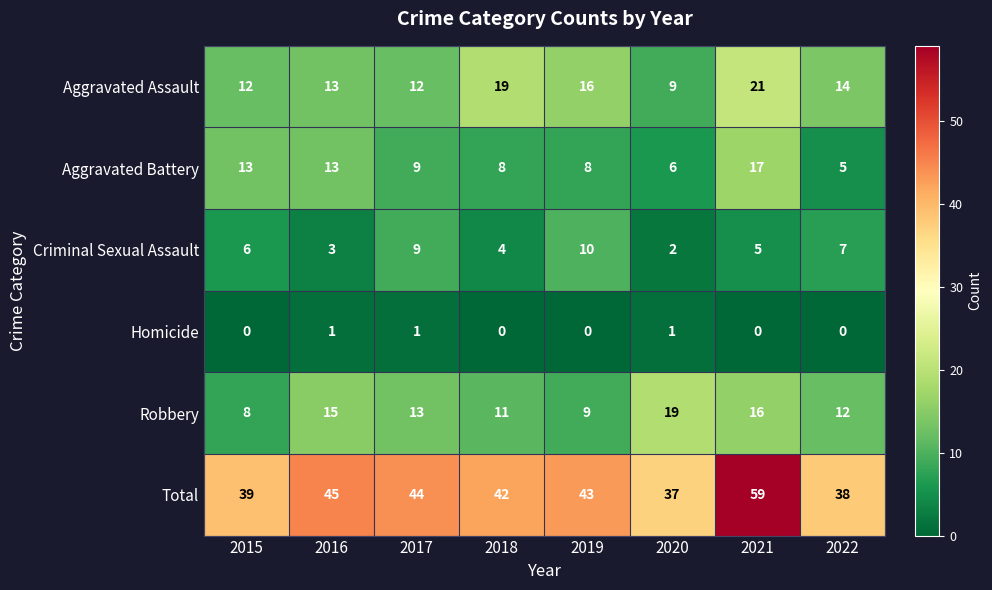

How many series are shown in this chart?

6